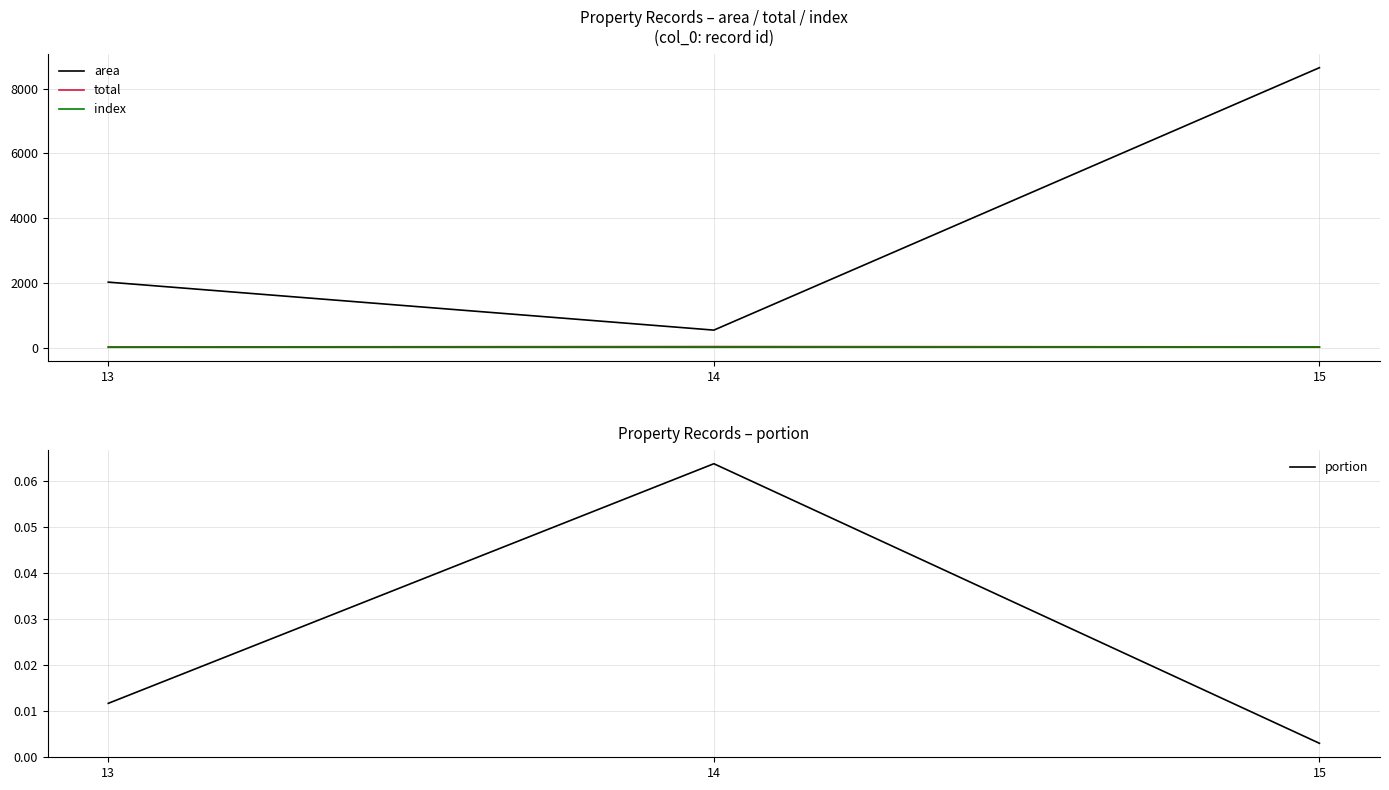

At 14, list the series in order from smallest to largest.

portion, index, total, area